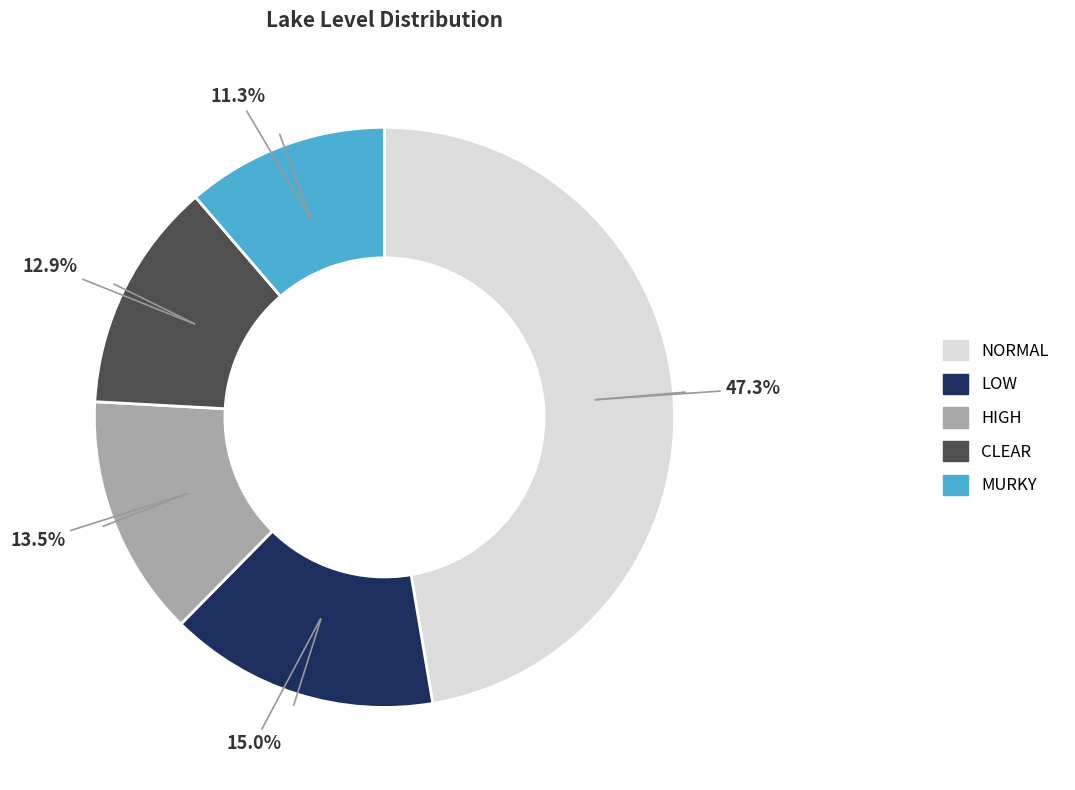

True or false: CLEAR accounts for 22% of the total.

False